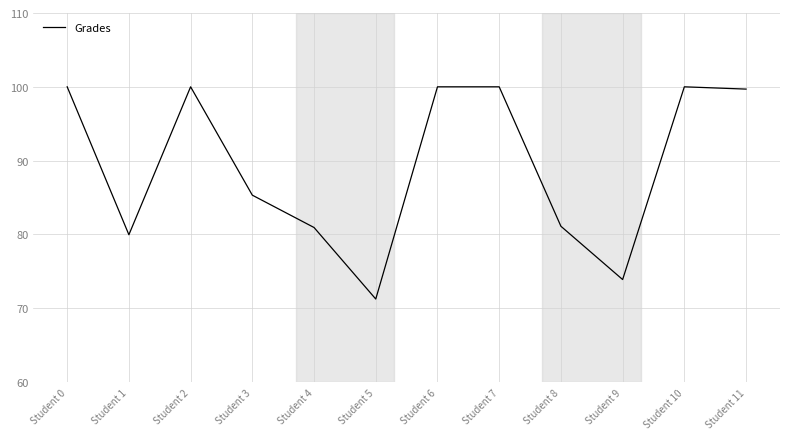

Is it true that the value at Student 8 is 81.1?

True